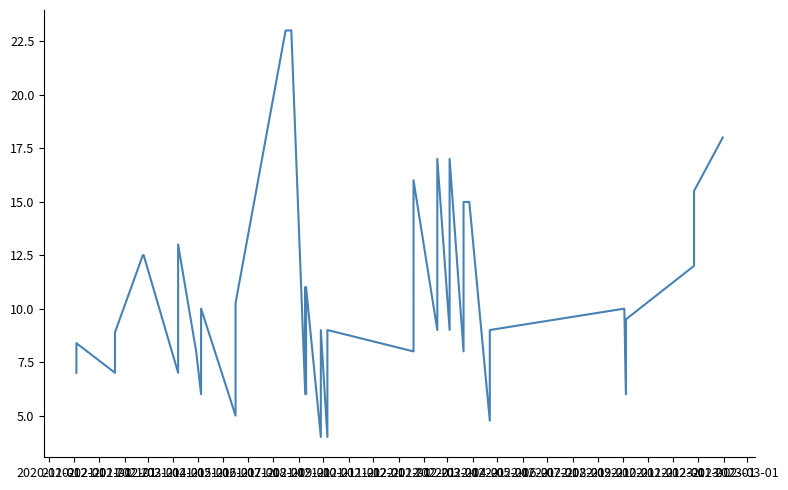

How many values exceed 9?

19